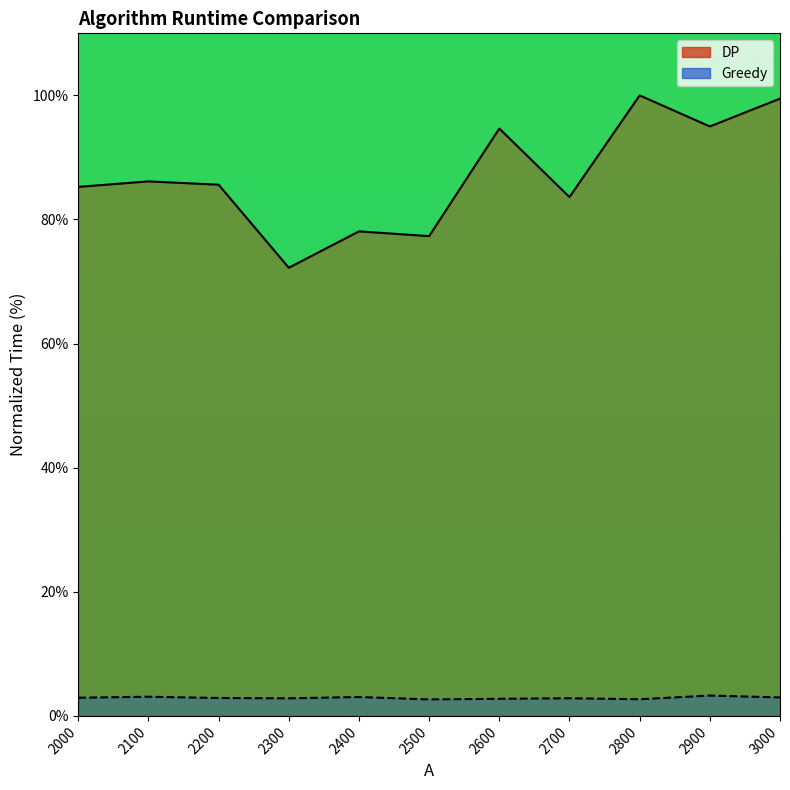

True or false: DP and Greedy cross at least once.

False